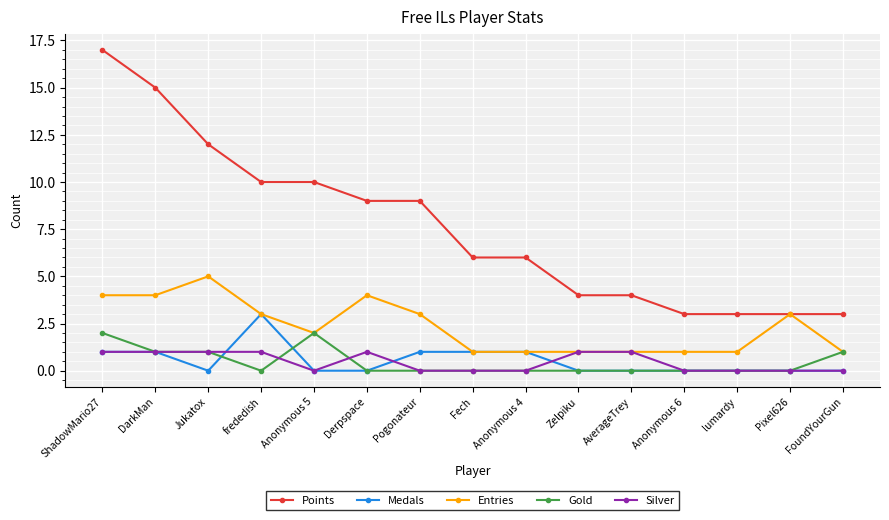

True or false: Gold and Points intersect in this chart.

False